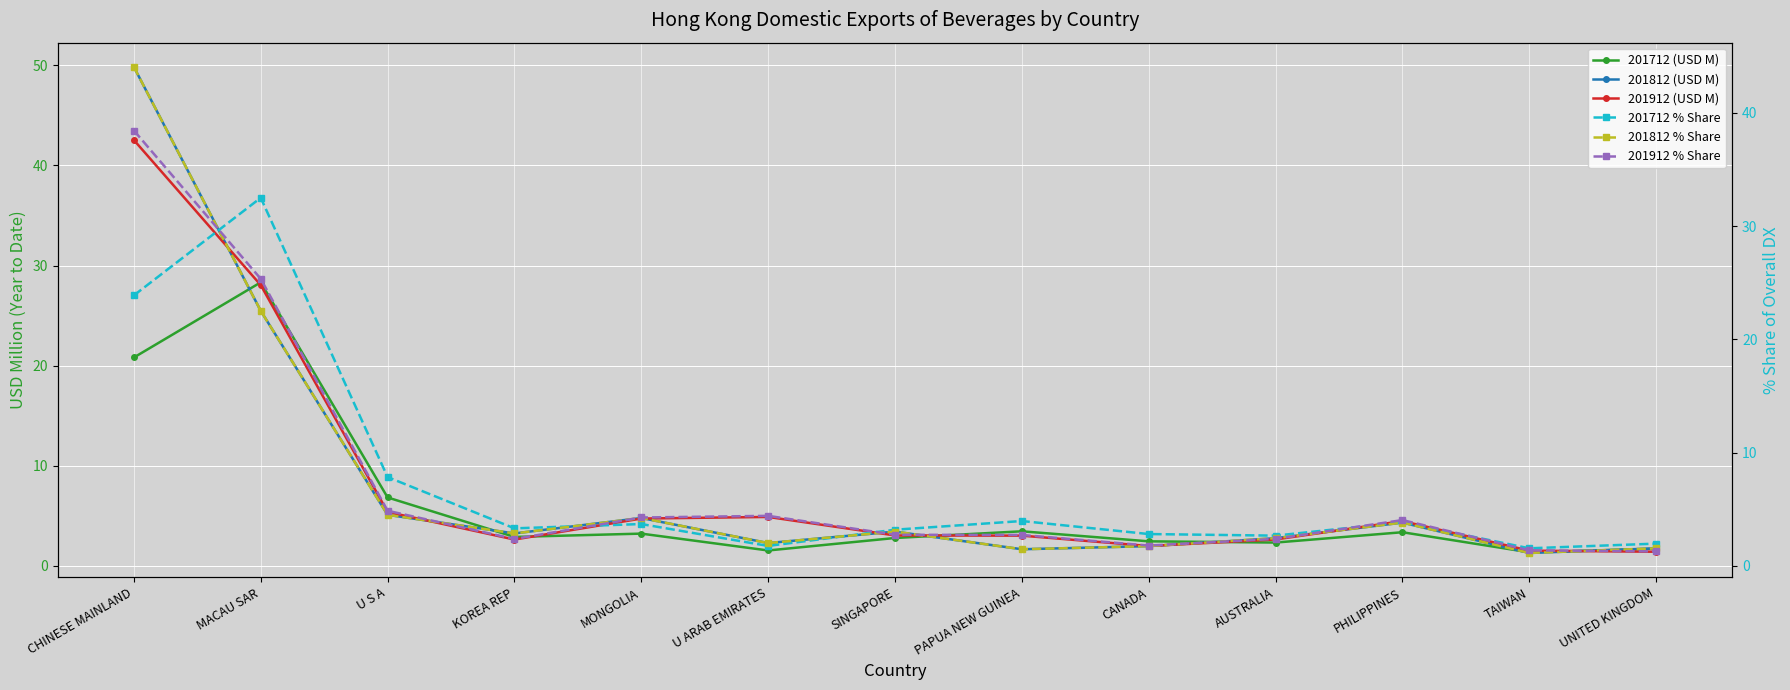

What is the label of the 11th point from the left?

PHILIPPINES